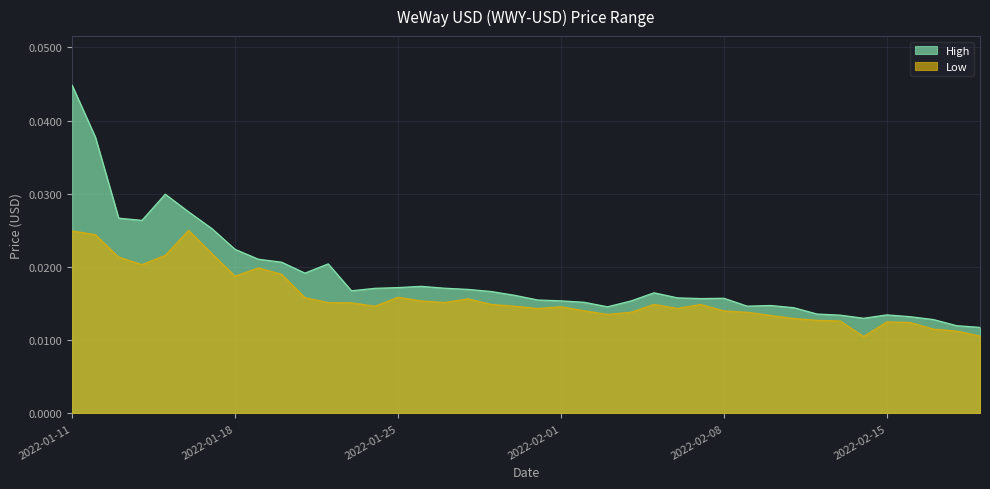

At 2022-02-10, list the series in order from largest to smallest.

High, Low